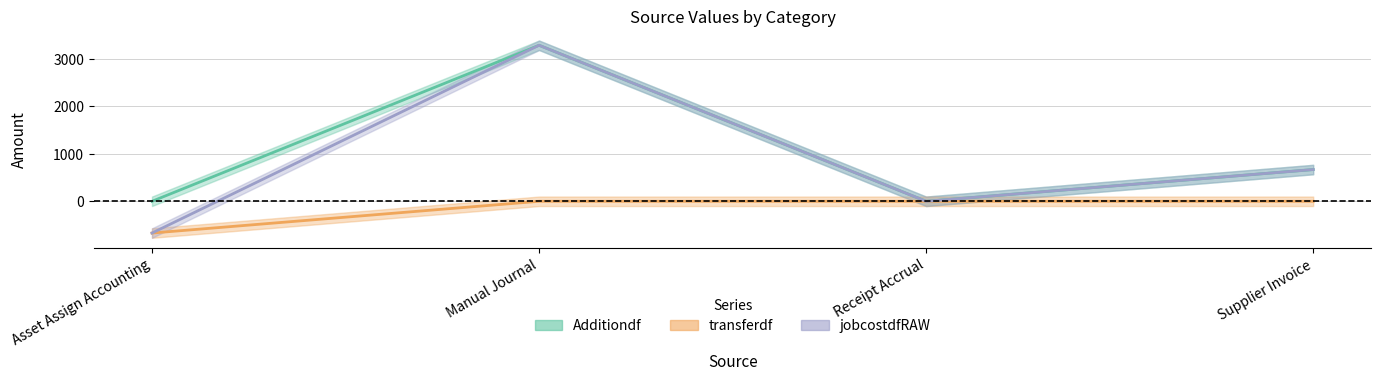

Which category has the highest value across all series?

Manual Journal